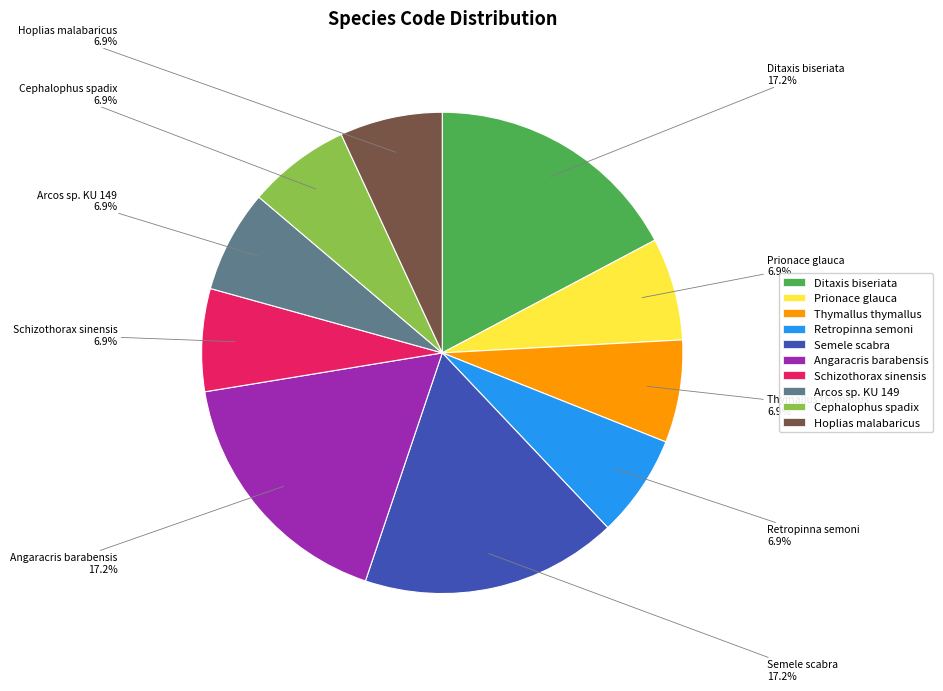

How many segments does this pie chart have?

10